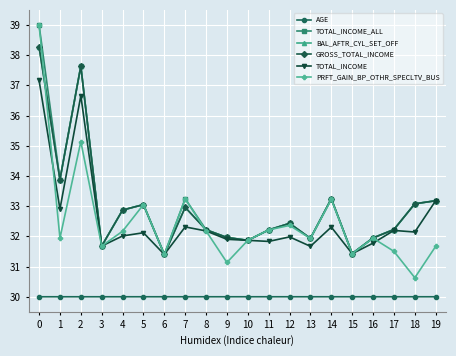

Reading left to right, what are all the values shown in this chart?

AGE: 30.0	30.0	30.0	30.0	30.0	30.0	30.0	30.0	30.0	30.0	30.0	30.0	30.0	30.0	30.0	30.0	30.0	30.0	30.0	30.0
TOTAL_INCOME_ALL: 39.0	33.9	37.6	31.7	32.9	33.1	31.4	33.2	32.2	32.0	31.9	32.2	32.4	31.9	33.2	31.4	31.9	32.2	33.1	33.2
BAL_AFTR_CYL_SET_OFF: 38.3	33.9	37.6	31.7	32.9	33.1	31.4	33.0	32.2	32.0	31.9	32.2	32.4	31.9	33.2	31.4	31.9	32.2	33.1	33.2
GROSS_TOTAL_INCOME: 38.3	33.9	37.6	31.7	32.9	33.1	31.4	33.0	32.2	32.0	31.9	32.2	32.4	31.9	33.2	31.4	31.9	32.2	33.1	33.2
TOTAL_INCOME: 37.2	32.9	36.7	31.7	32.0	32.1	31.4	32.3	32.2	31.9	31.9	31.8	32.0	31.7	32.3	31.4	31.8	32.2	32.1	33.2
PRFT_GAIN_BP_OTHR_SPECLTV_BUS: 39.0	31.9	35.1	31.7	32.2	33.1	31.4	33.2	32.2	31.1	31.9	32.2	32.4	31.9	33.2	31.4	31.9	31.5	30.6	31.7